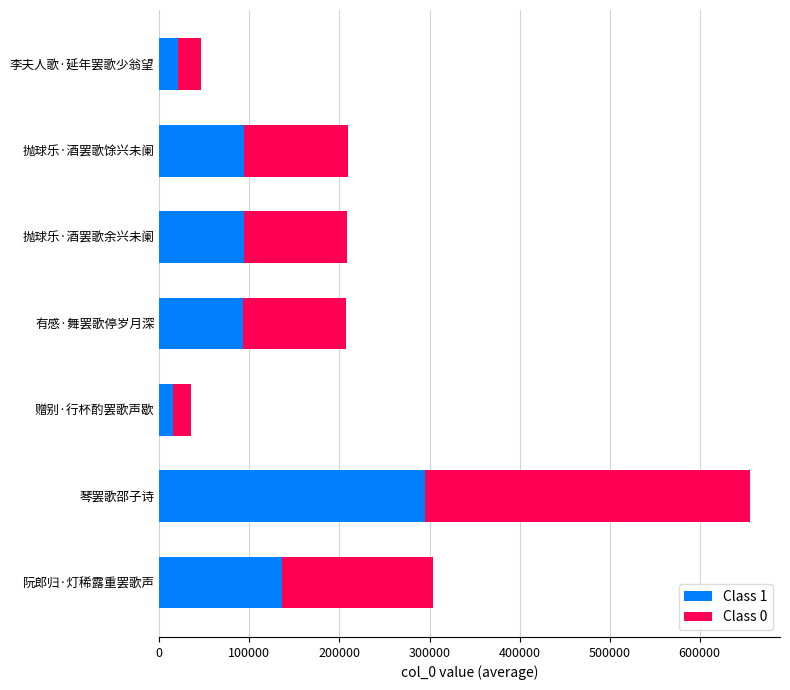

At which category is the sum across all series the highest?

琴罢歌邵子诗